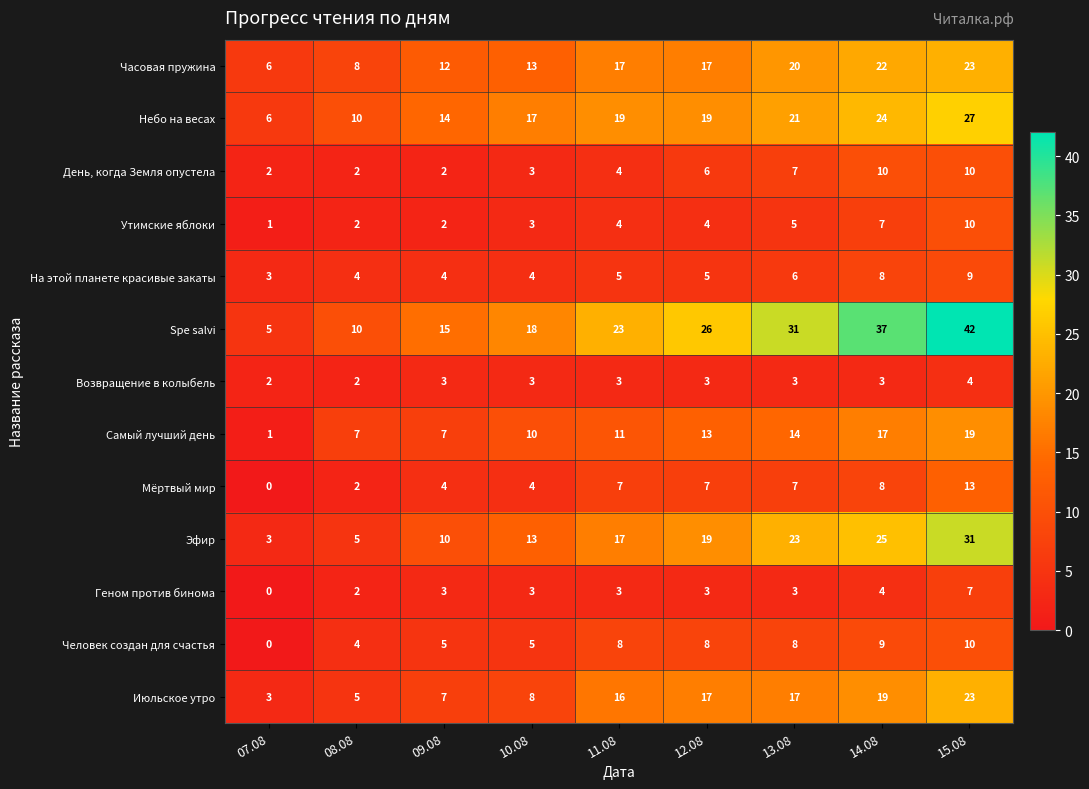

True or false: Возвращение в колыбель has a value of 4 at 11.08.

False